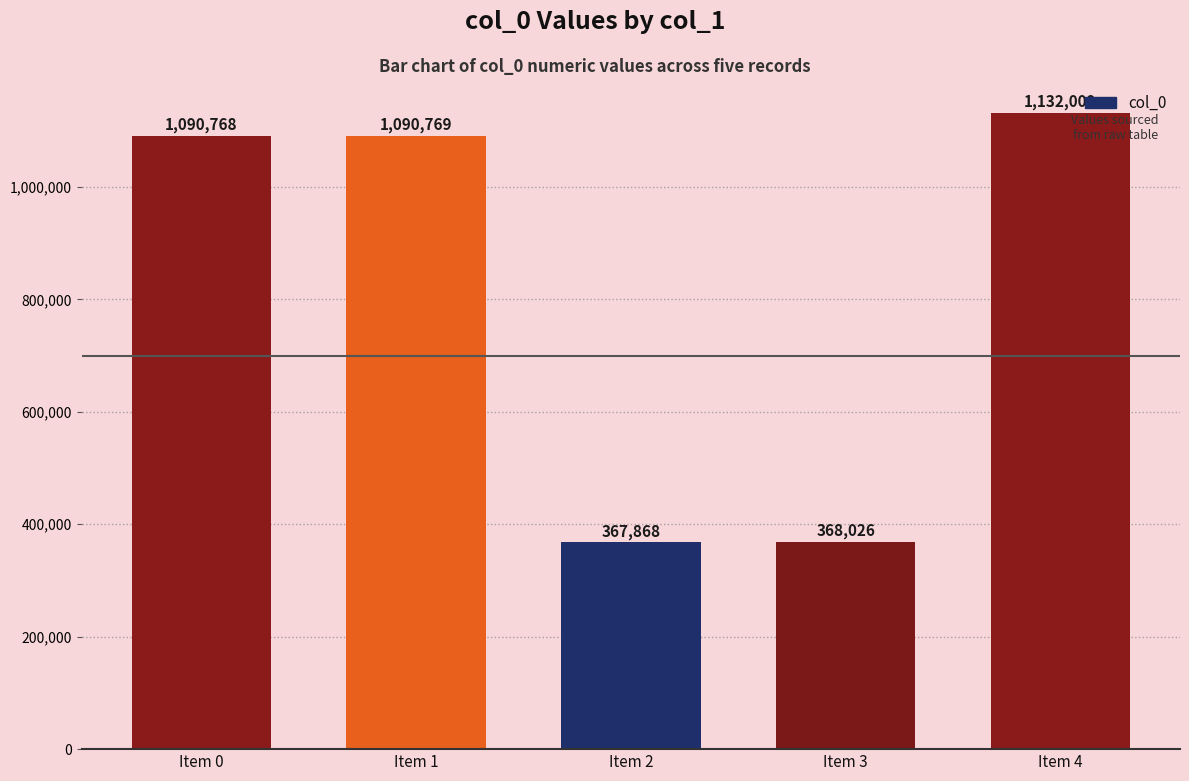

The value at Item 3 is 368026. True or false?

True